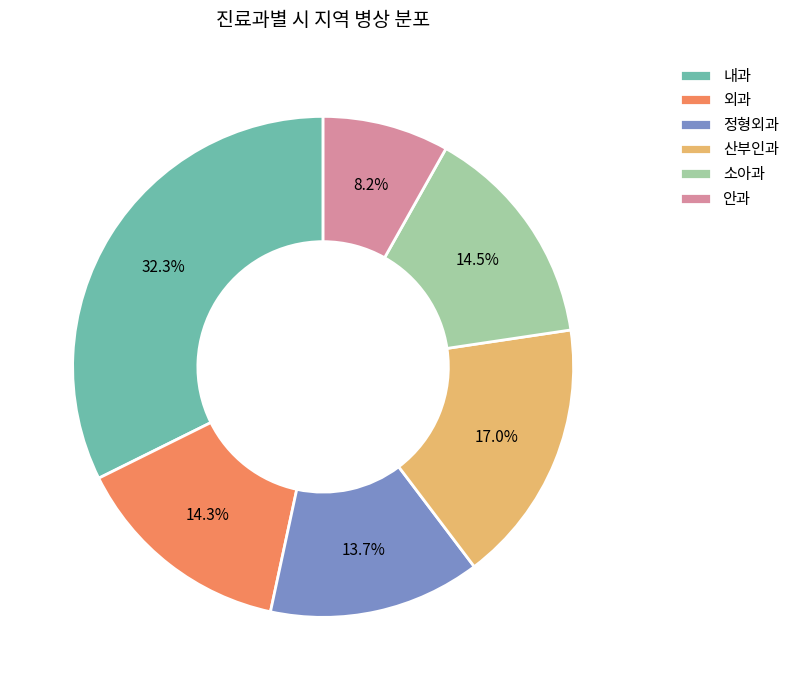

The 외과 slice represents 14% of the pie. True or false?

True